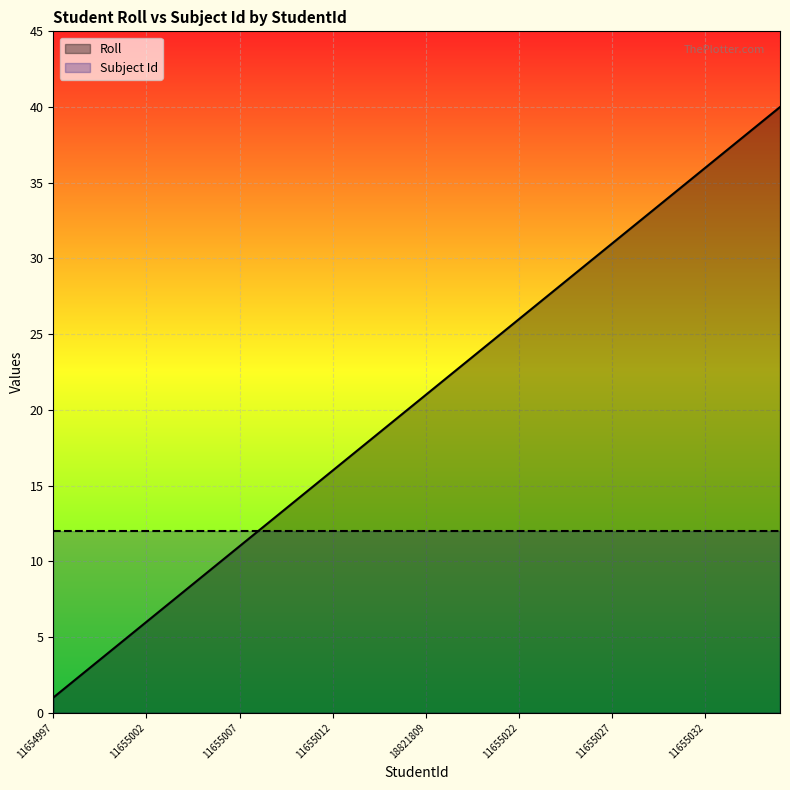

At which category does the chart reach its minimum across all series?

11654997